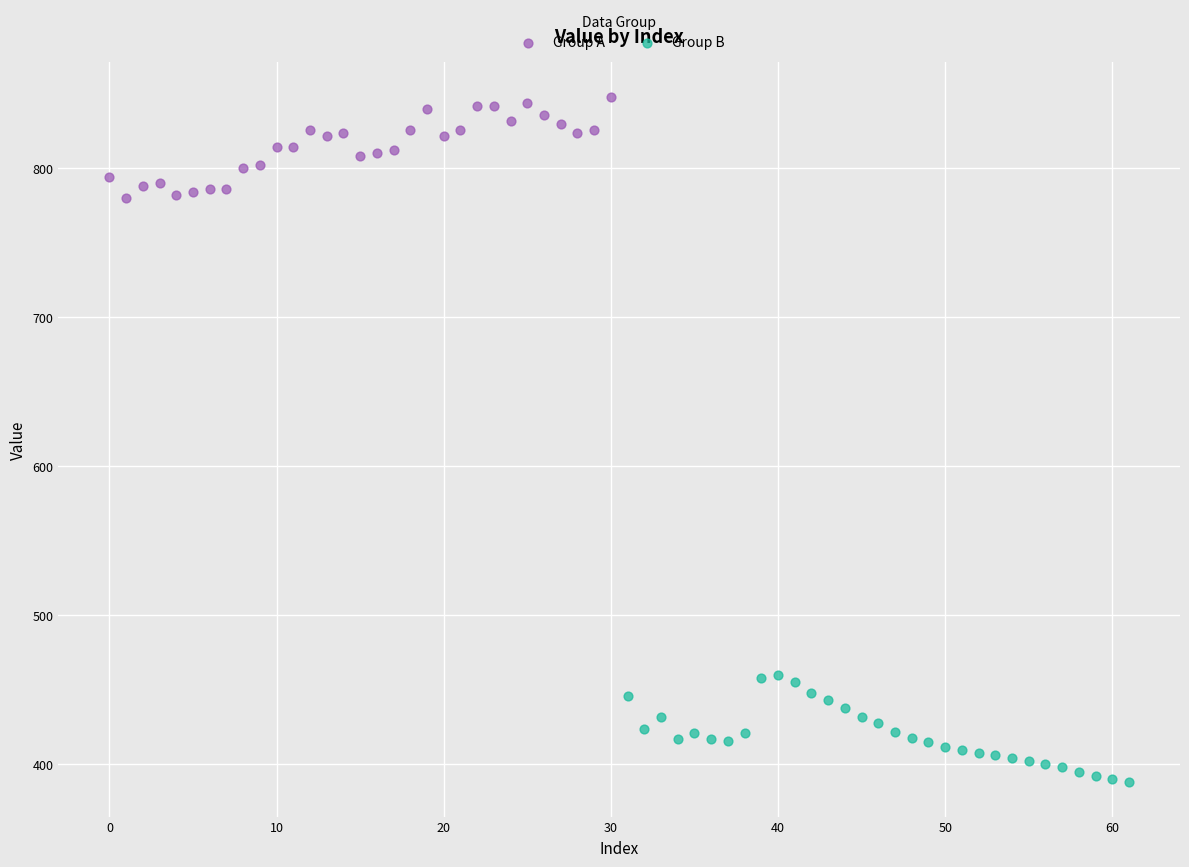

Which series contains the lowest Y value?

Group B